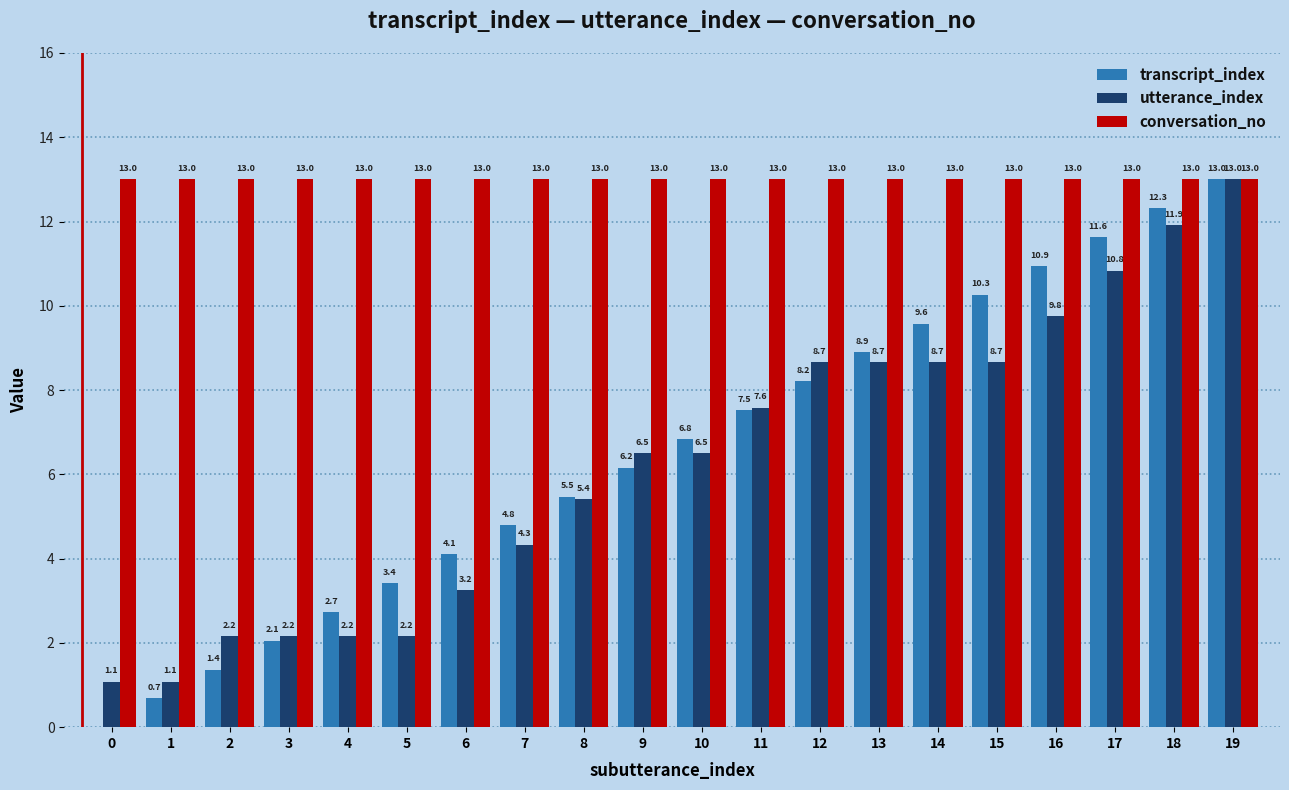

Are the bars horizontal?

No